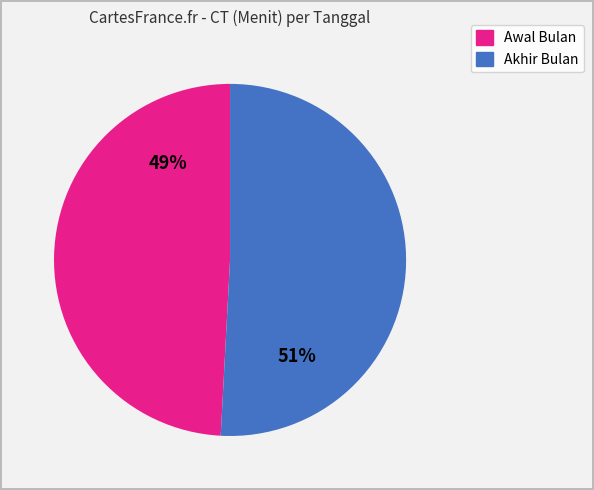

Is there any slice that represents more than half of the pie?

Yes